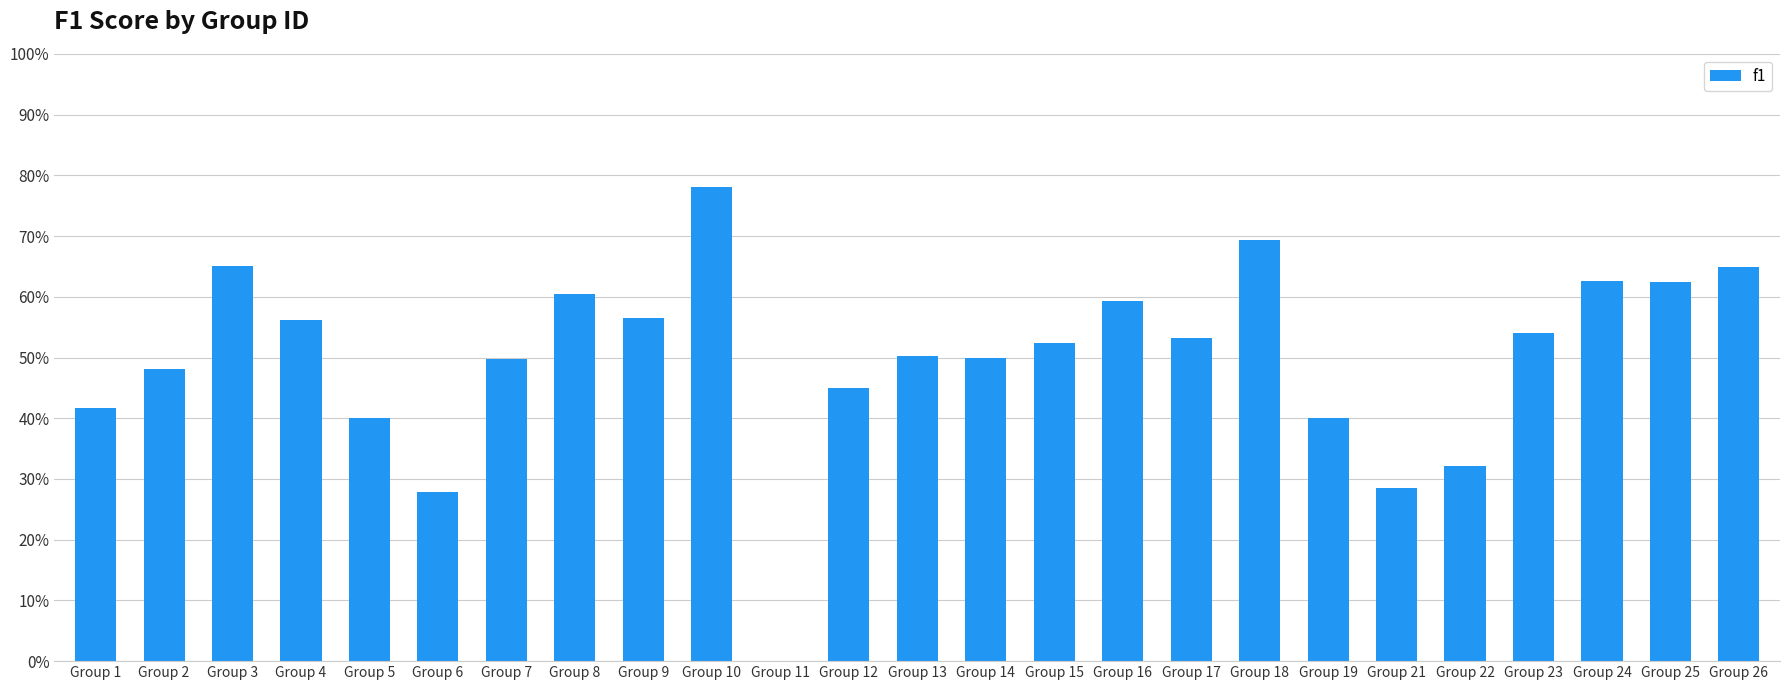

How many bars are there in total?

25